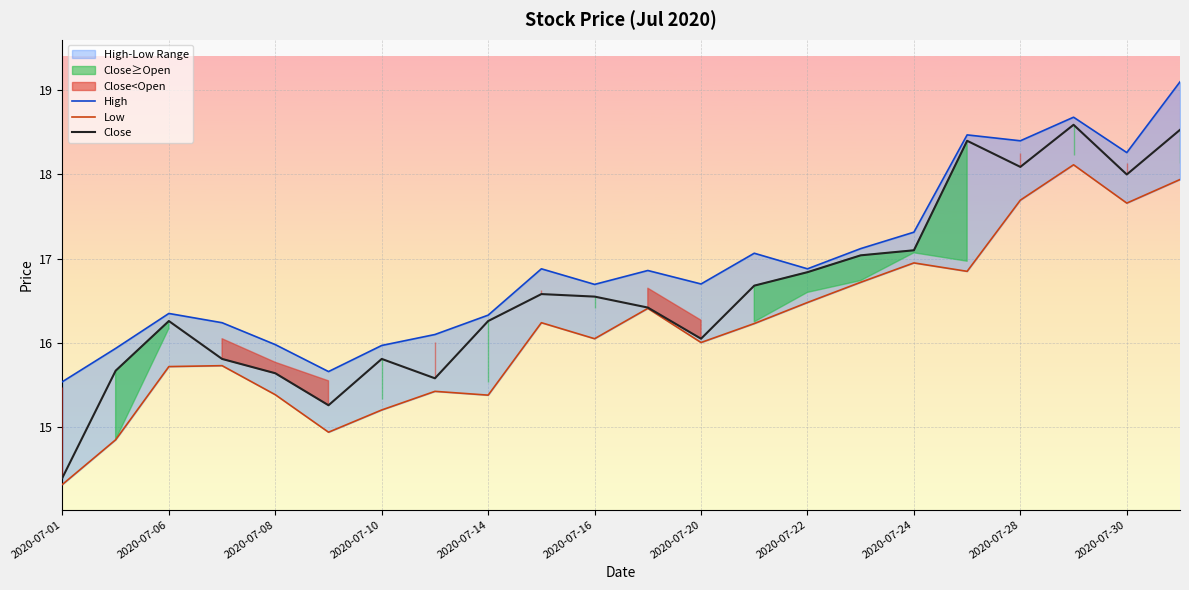

True or false: Close has a value of 14.4 at 2020-07-01.

True